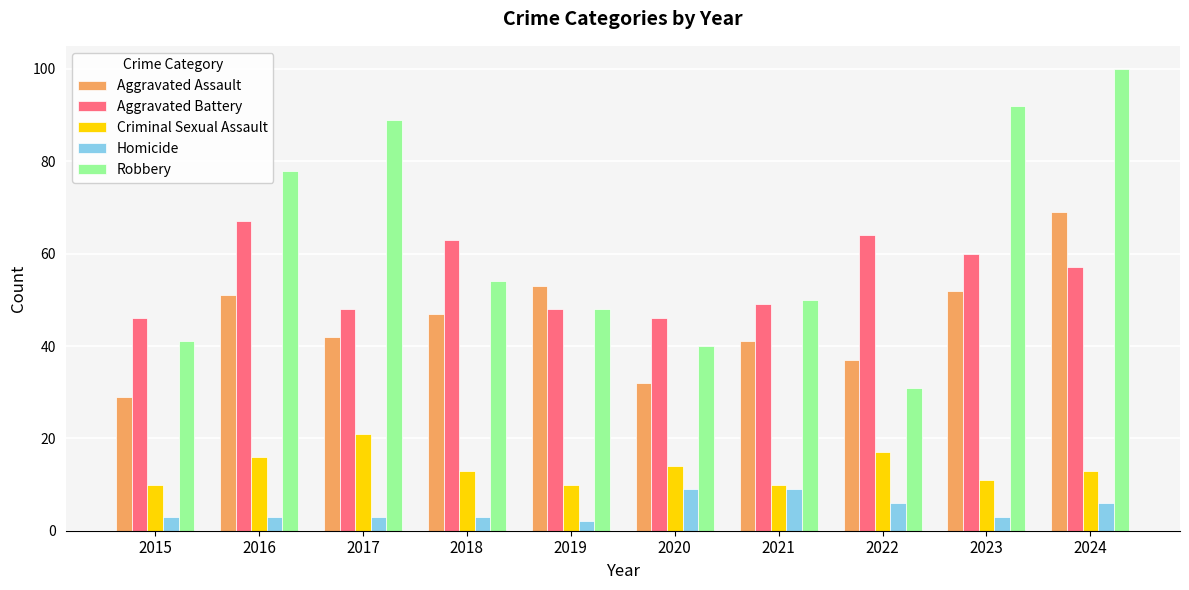

What is the sum of the Homicide values at 2016 and 2020?

12